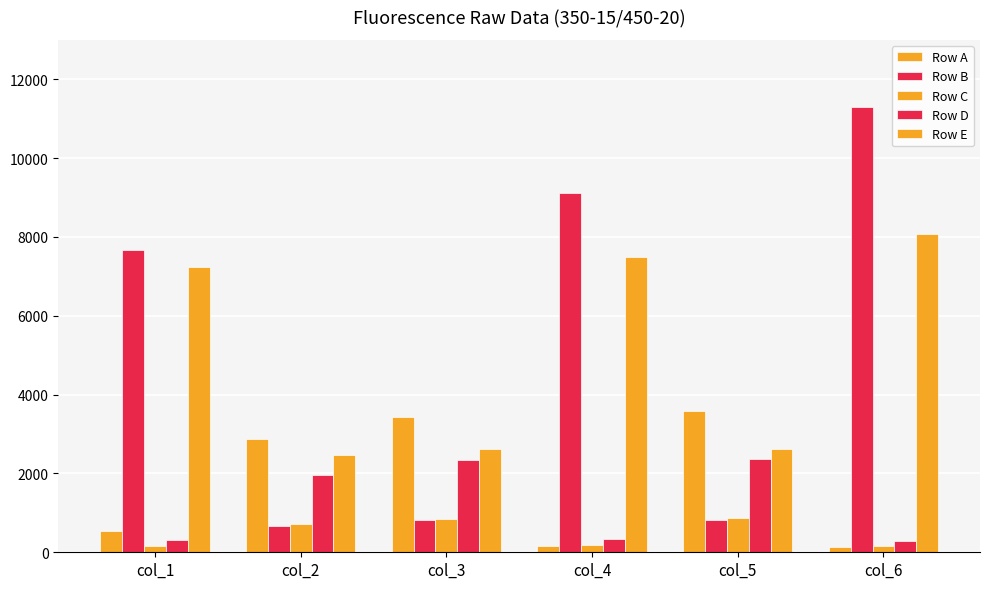

True or false: Row C has a value of 710 at col_2.

True